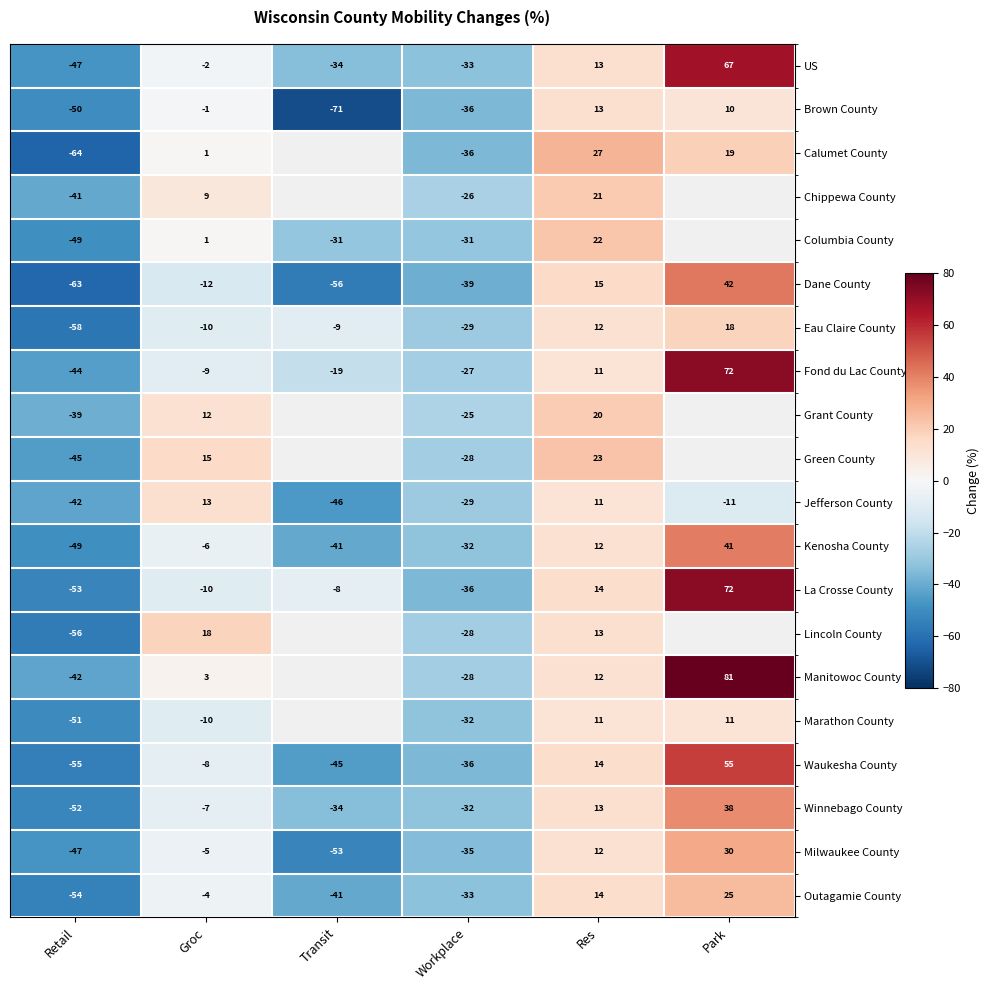

What is the difference between the maximum and second lowest values in the Kenosha County series?

82